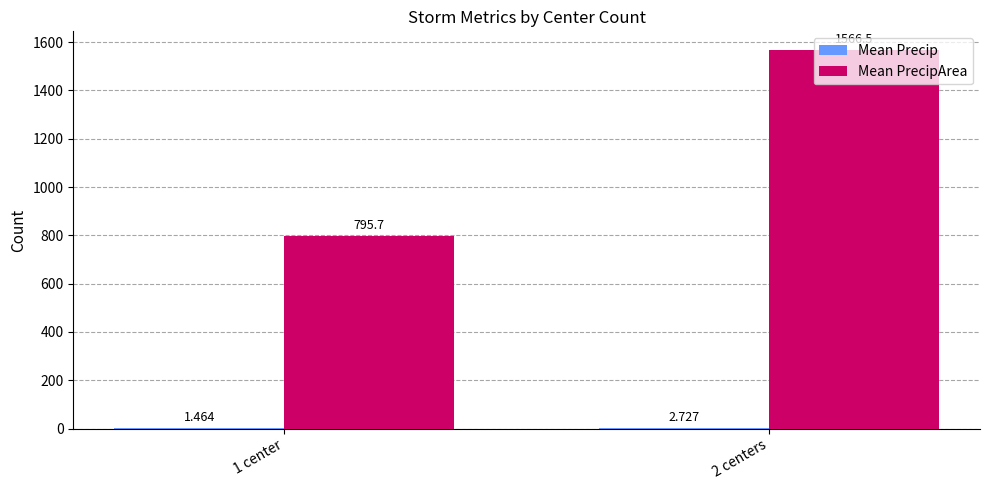

Are the bars horizontal?

No